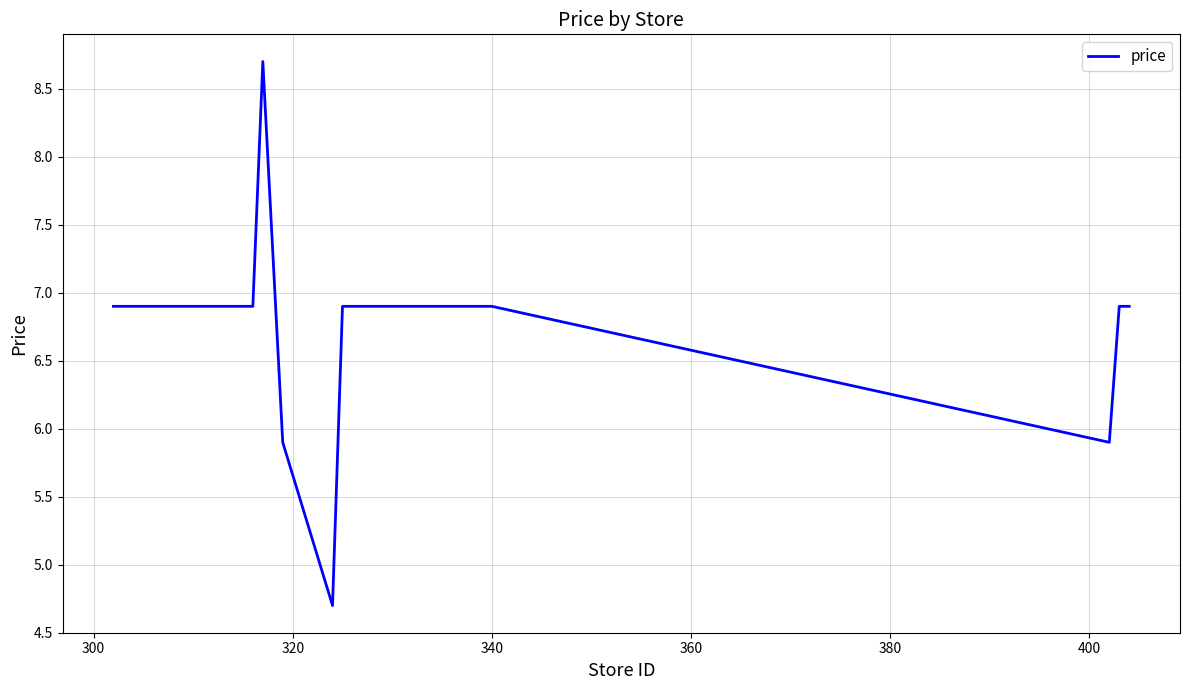

Is this an area chart (filled region under the line)?

No